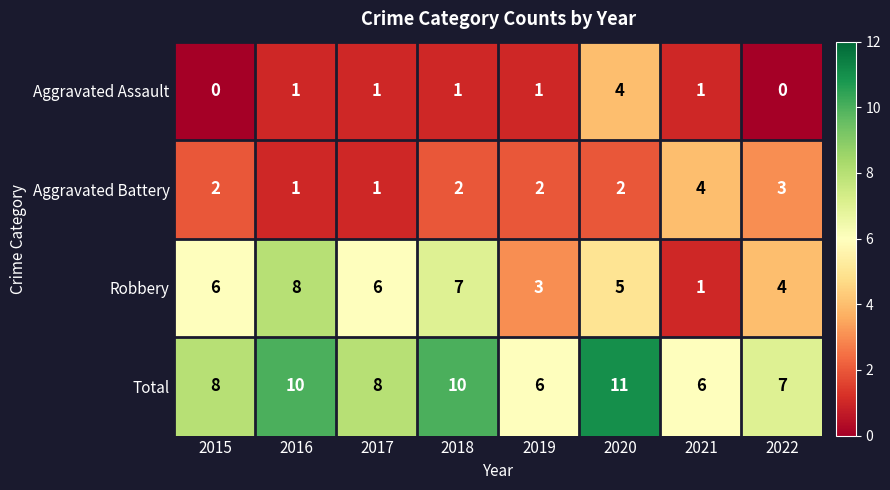

What value does the Total series have at 2022?

7